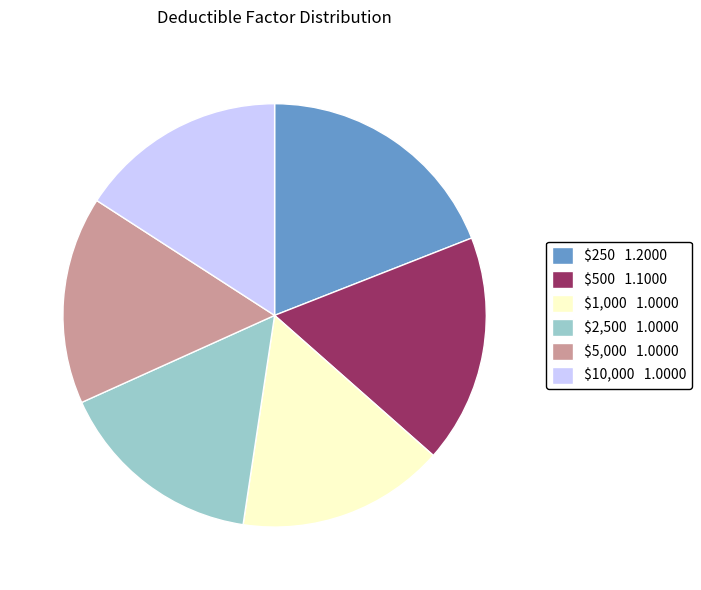

The $2,500 1.0000 slice represents 28% of the pie. True or false?

False